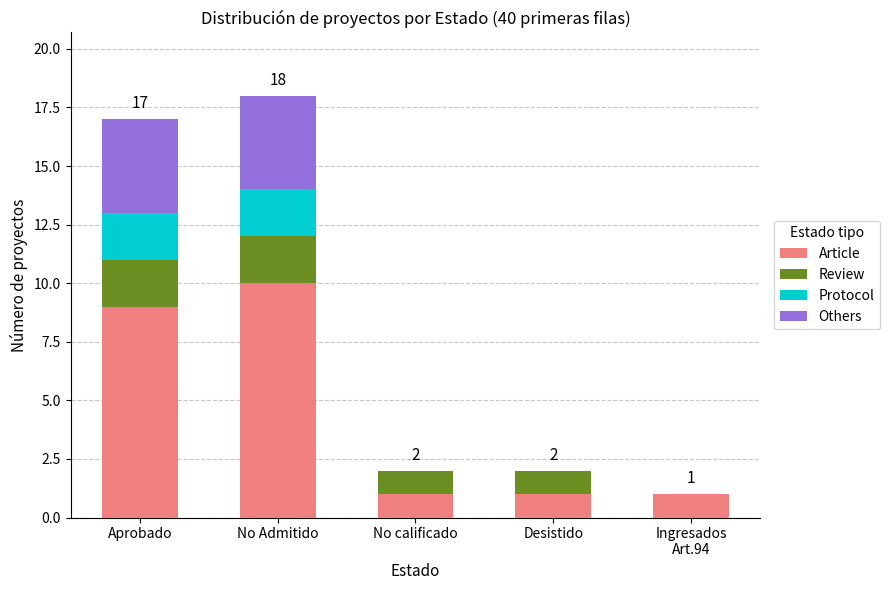

What is the highest value of the Article series?

10